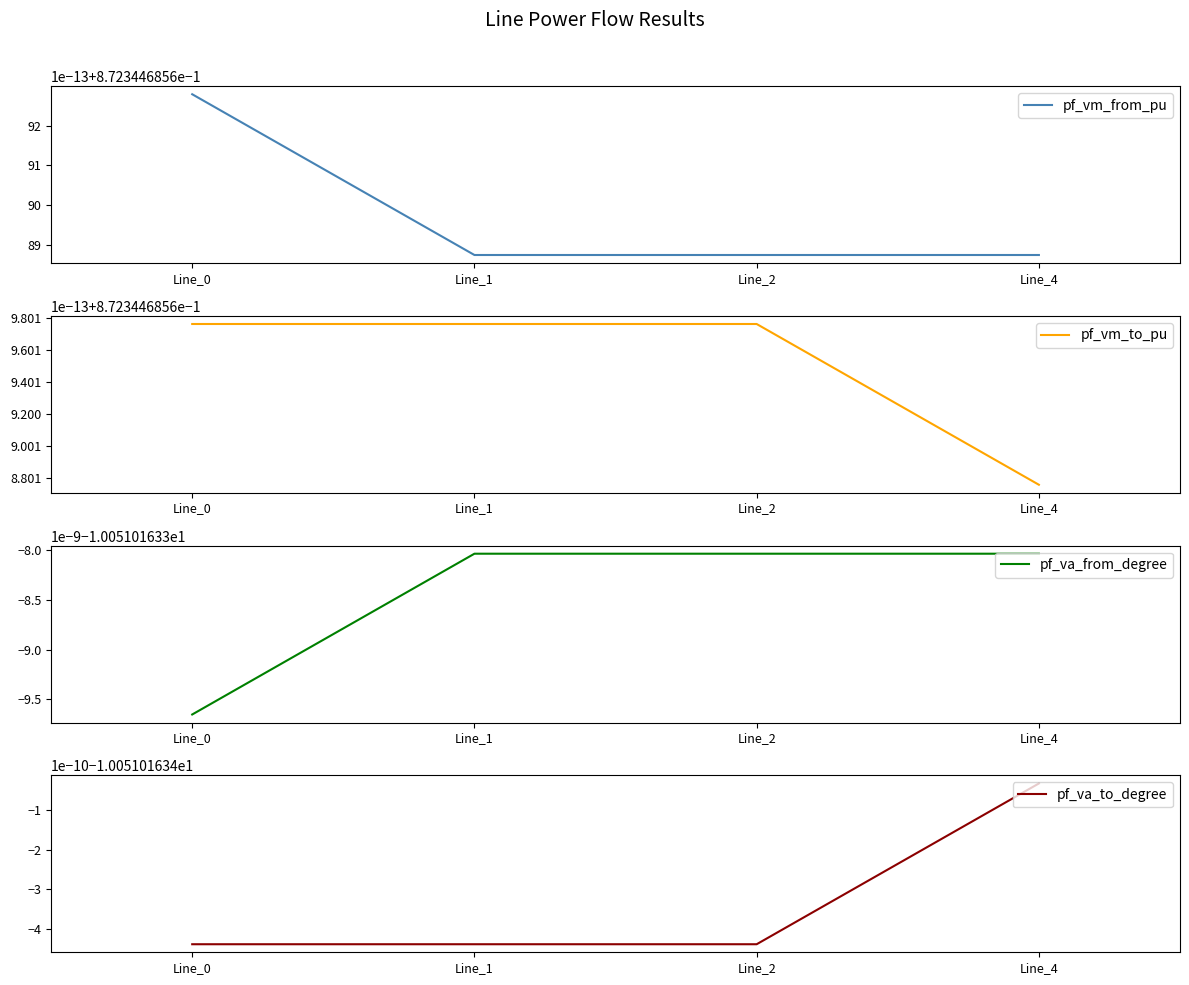

Between Line_1 and Line_4, which is larger?

Line_1